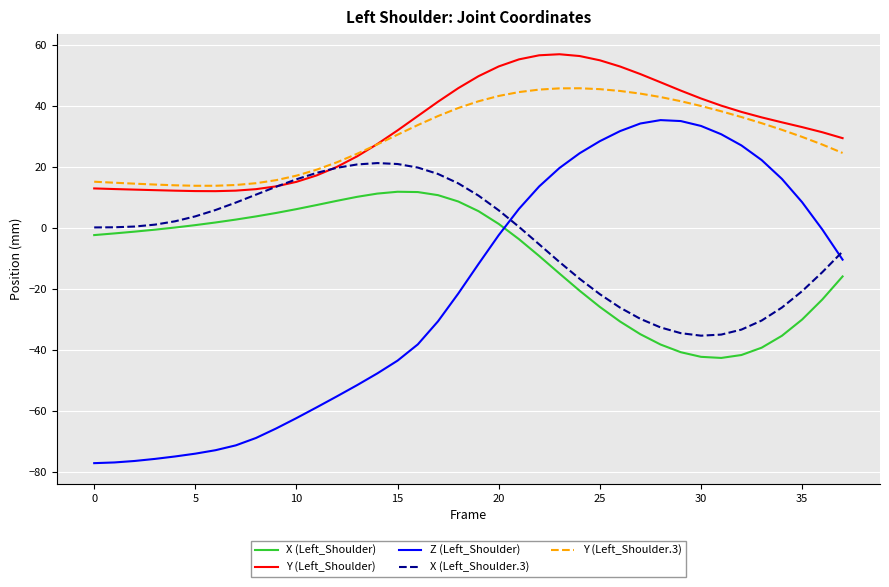

Rank the series by their maximum value, from highest to lowest.

Y (Left_Shoulder), Y (Left_Shoulder.3), Z (Left_Shoulder), X (Left_Shoulder.3), X (Left_Shoulder)